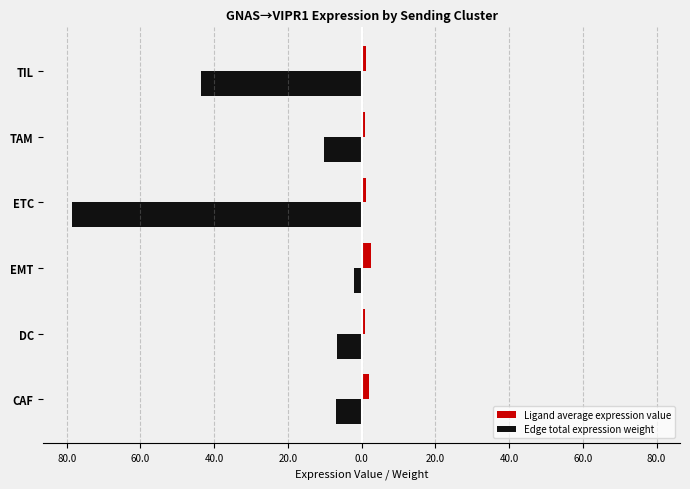

What are all the series names shown in the legend?

Ligand average expression value, Edge total expression weight